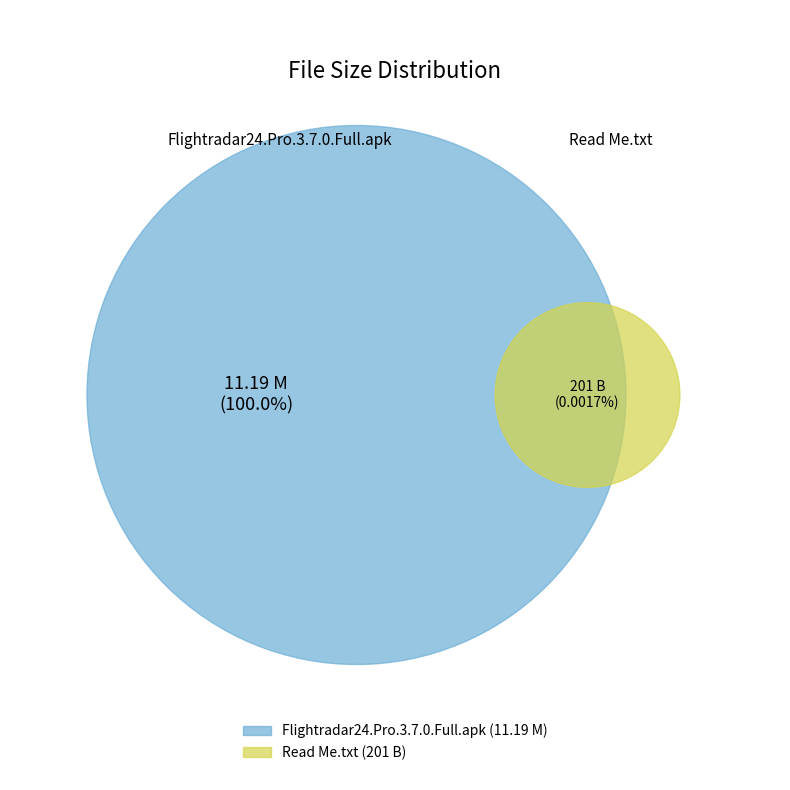

The Read Me.txt slice represents 90% of the pie. True or false?

False